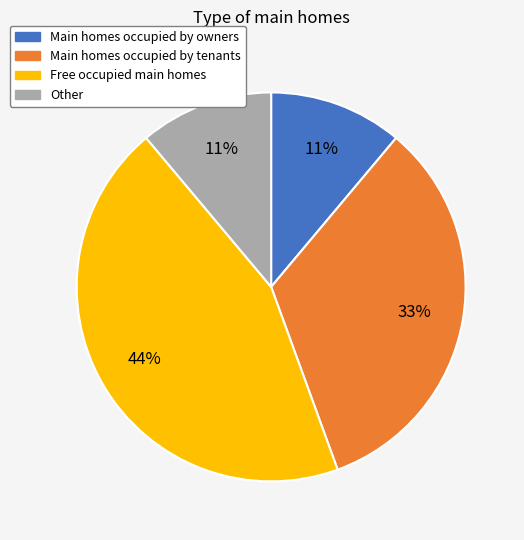

Which has a higher value, Main homes occupied by owners or Main homes occupied by tenants?

Main homes occupied by tenants